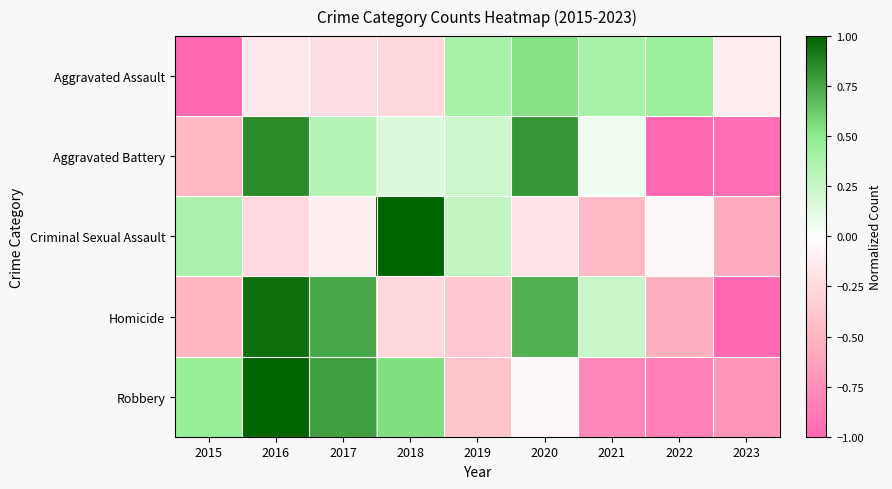

What is the difference between the highest and lowest values at 2017?

1.0